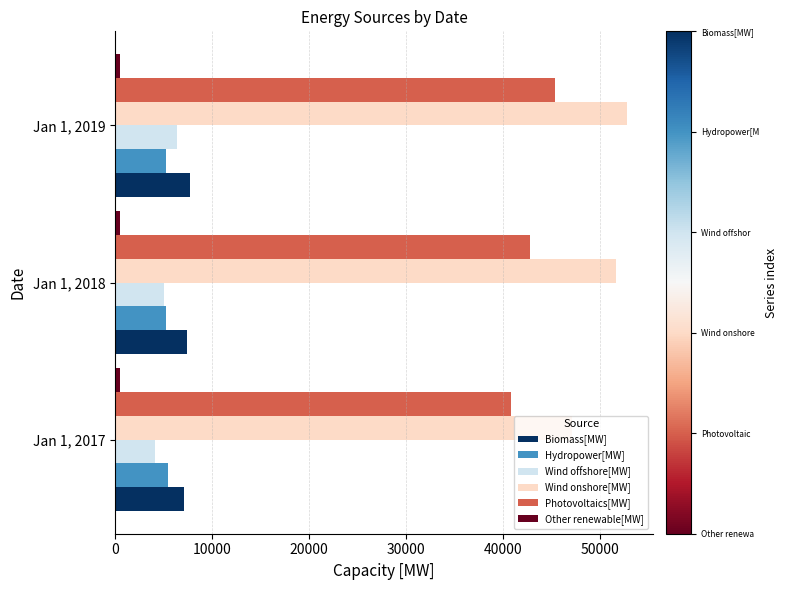

At which label is Wind onshore[MW] closest to 49917?

Jan 1, 2018